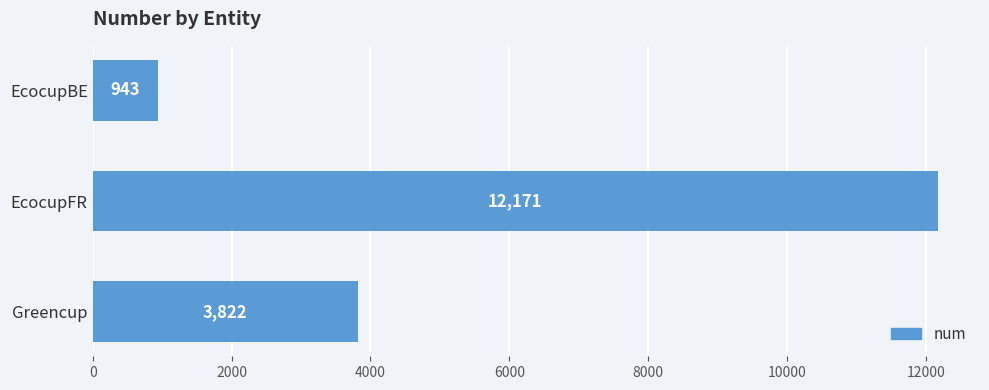

Reading bottom to top, list all the values displayed in this chart.

Greencup=3822	EcocupFR=12171	EcocupBE=943